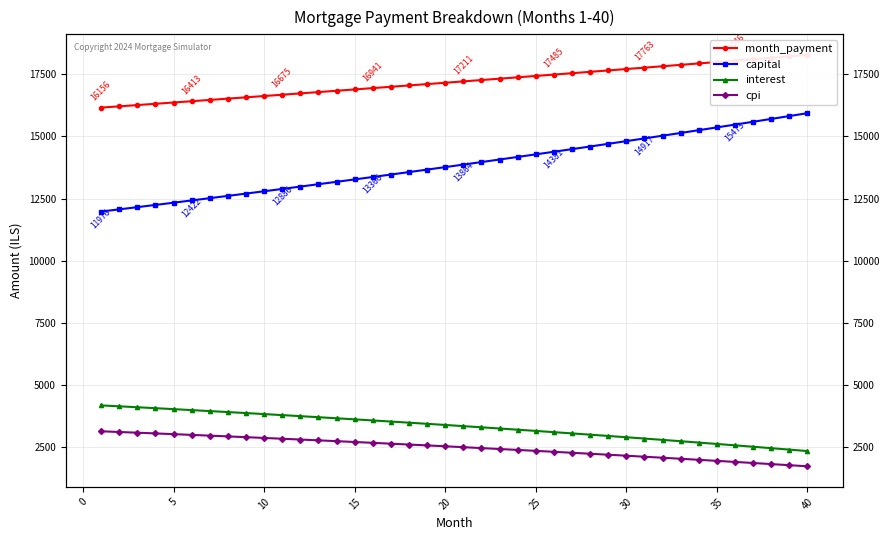

What is the maximum value for cpi?

3138.8